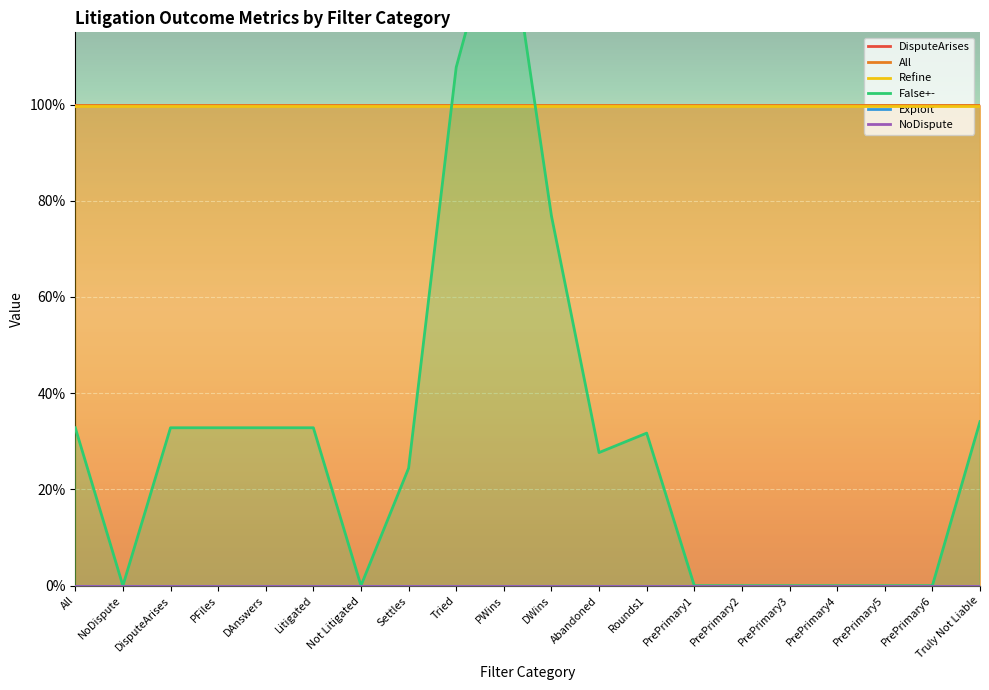

At which category does the chart reach its minimum across all series?

NoDispute